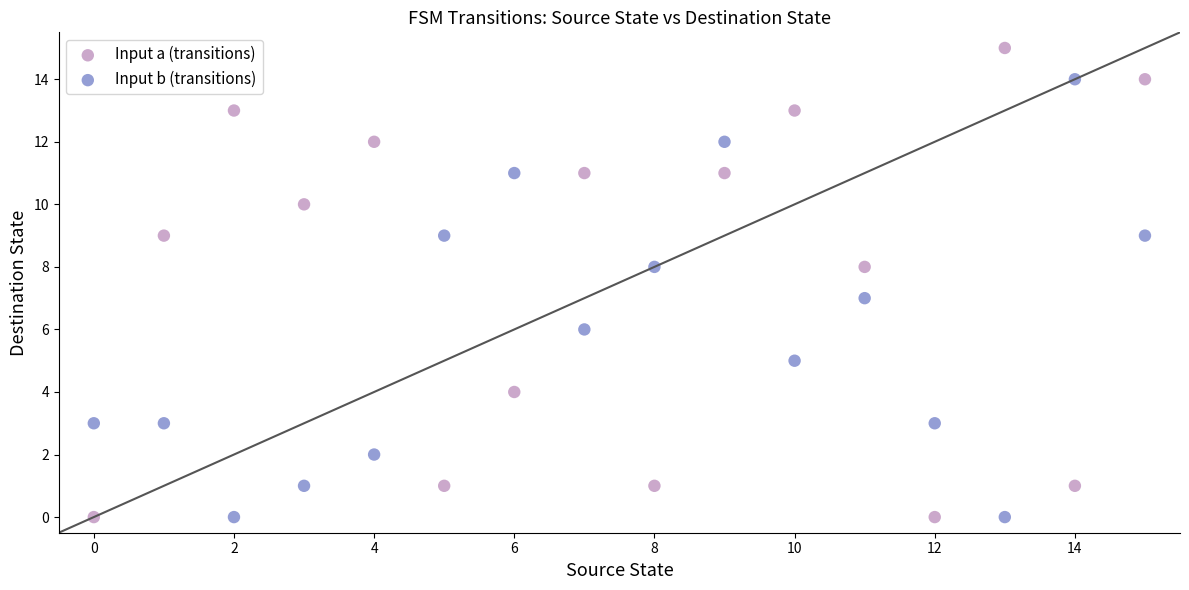

What are all the series names shown in the legend?

Input a (transitions), Input b (transitions)